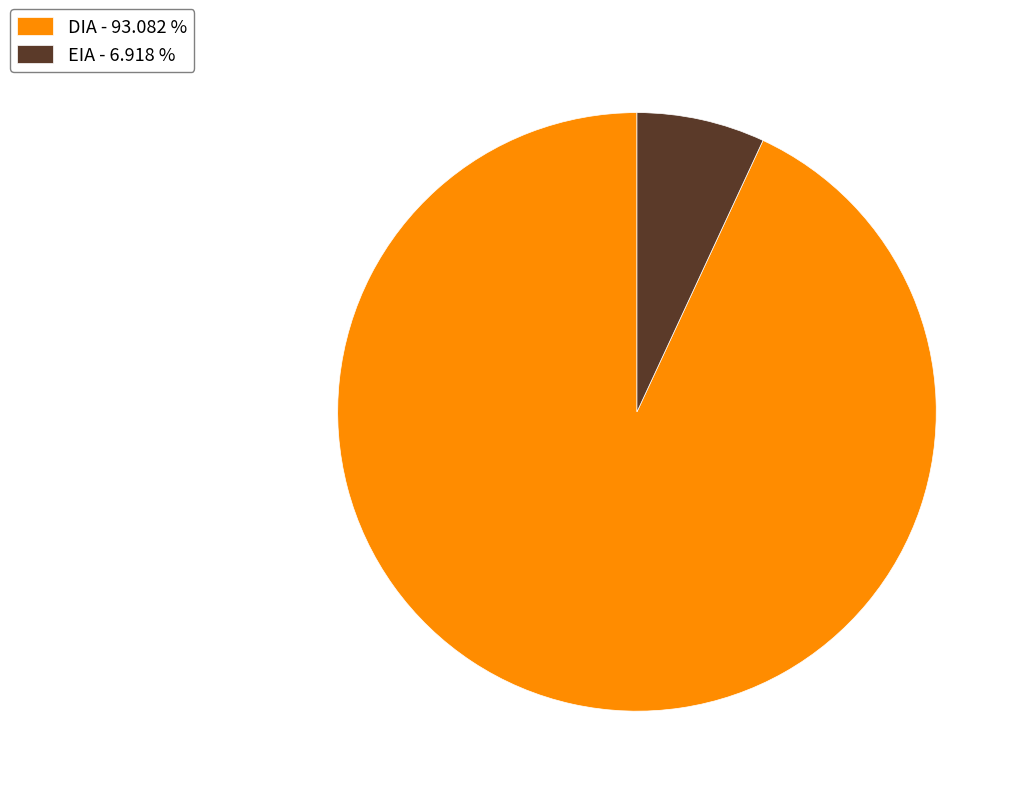

What is the largest slice in the pie chart?

DIA